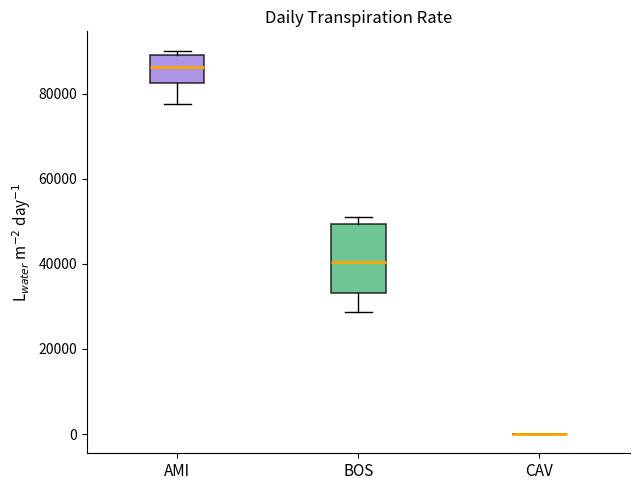

Reading left to right, read every box against the y-axis: the position of its median line, the range the box covers, and the ends of its whiskers. The values are not printed on the chart, so give them approximately, as read against the axis.

AMI: median 86000, box 82000 to 90000, whiskers 78000 to 90000 (just above the box's upper edge)
BOS: median 40000, box 34000 to 50000, whiskers 28000 to 50000 (just above the box's upper edge)
CAV: box collapsed to a line at 0, whiskers 0 to 0